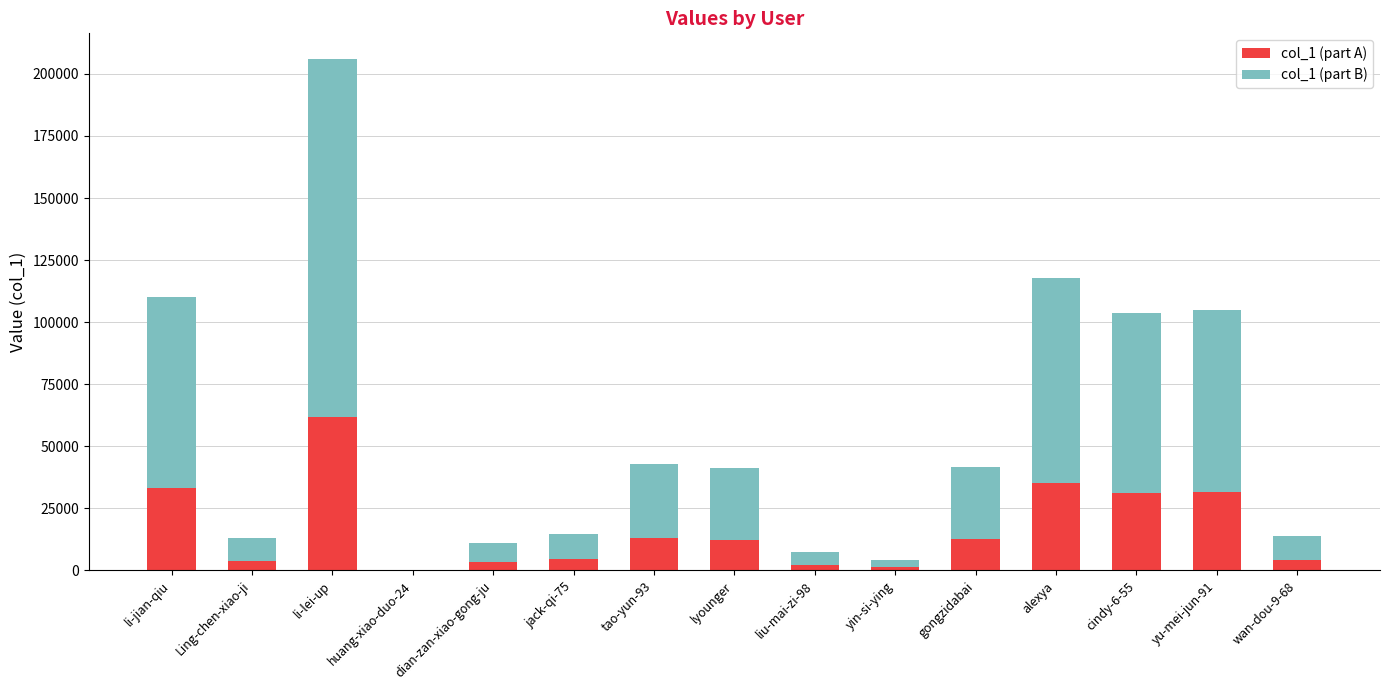

What value does the col_1 (part A) series have at jack-qi-75, to the nearest 50?

4400